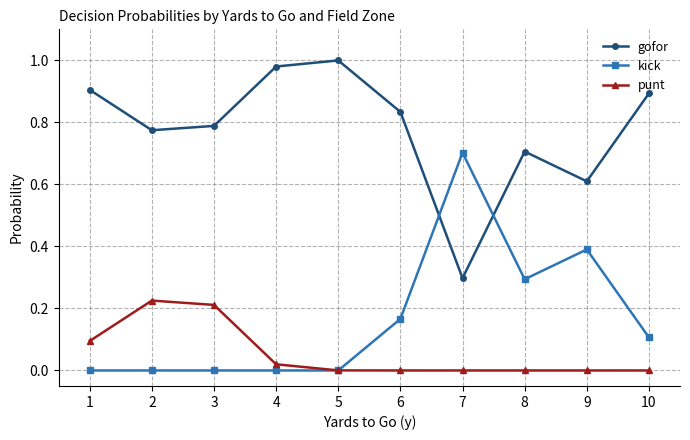

What is the minimum value for gofor?

0.3